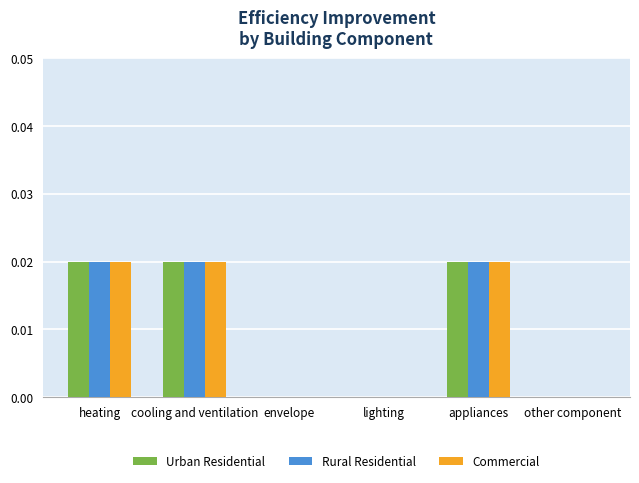

The value of Rural Residential at other component is 0.0. True or false?

True